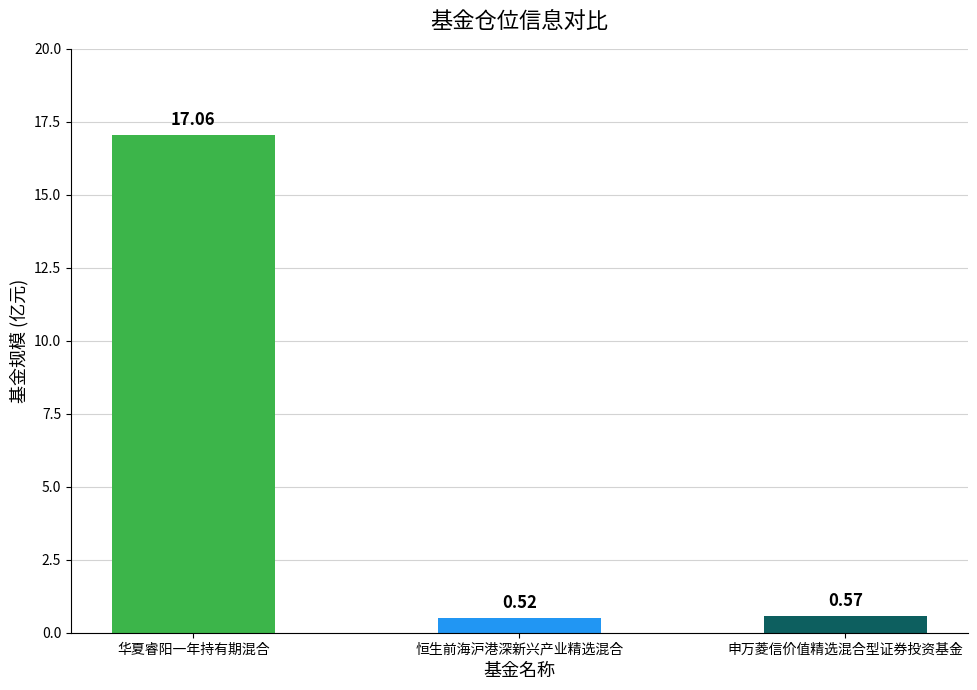

Are the bars grouped side by side (vs. stacked)?

No